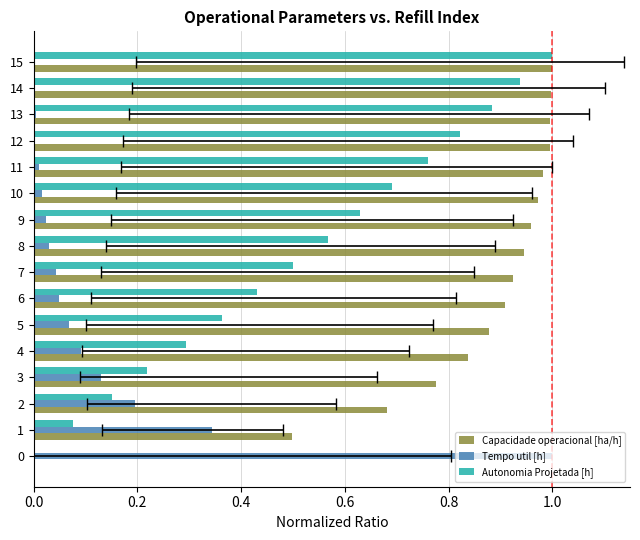

Is it true that Tempo util [h] equals 0.0 at 10?

True